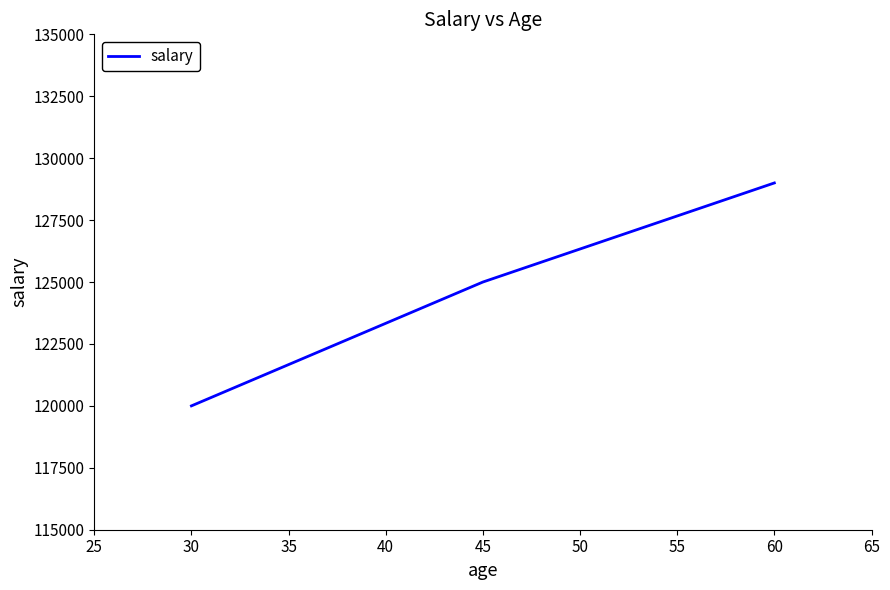

How many values are below 125000?

1